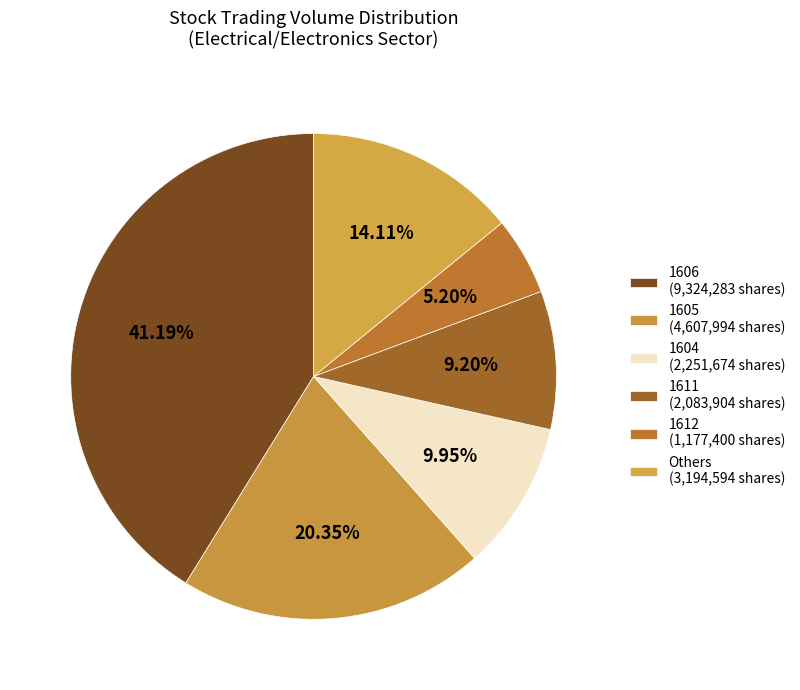

How many slices are in this pie chart?

6